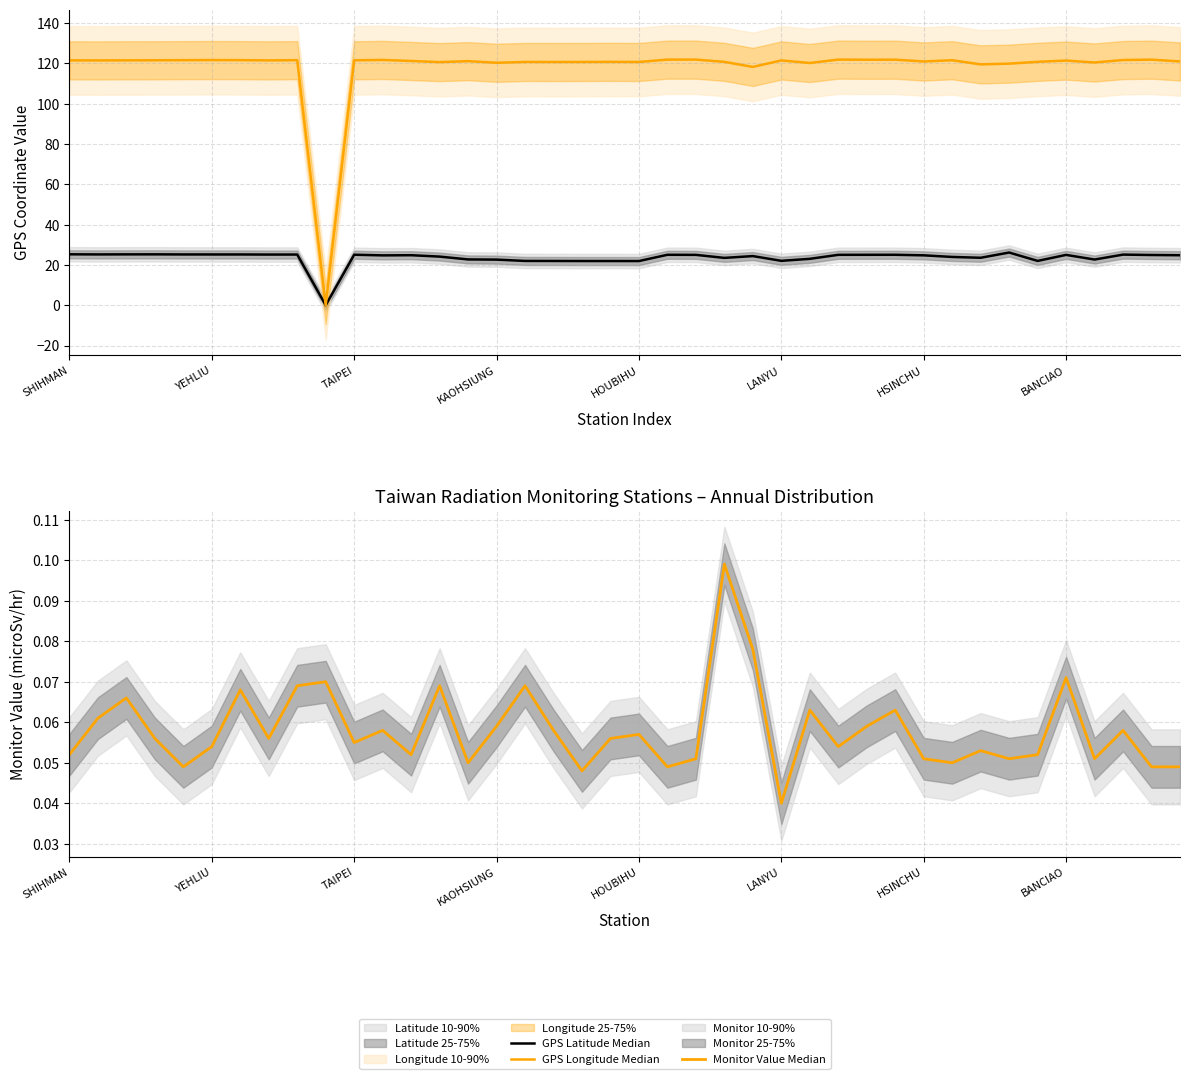

List the series in order of their peak value, highest first.

GPS Longitude Median, GPS Latitude Median, Monitor Value Median